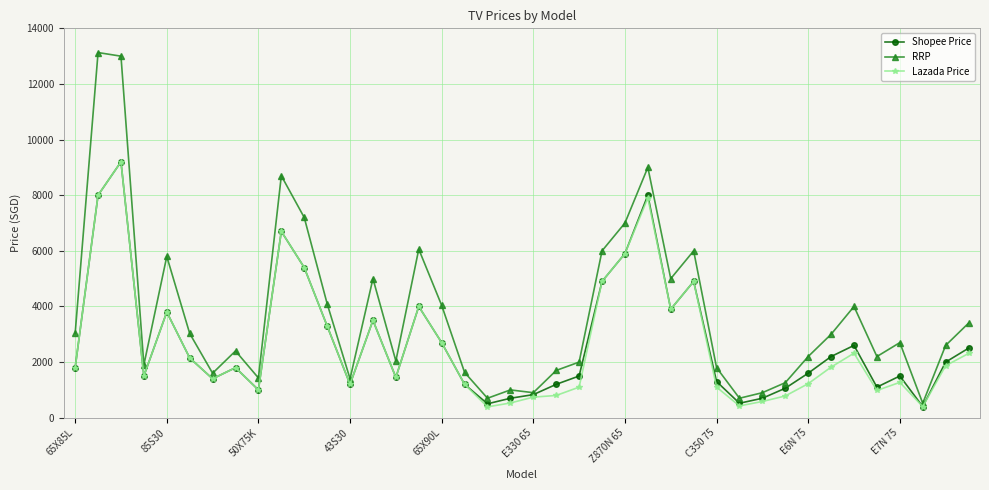

Which series has the largest range (max minus min)?

RRP